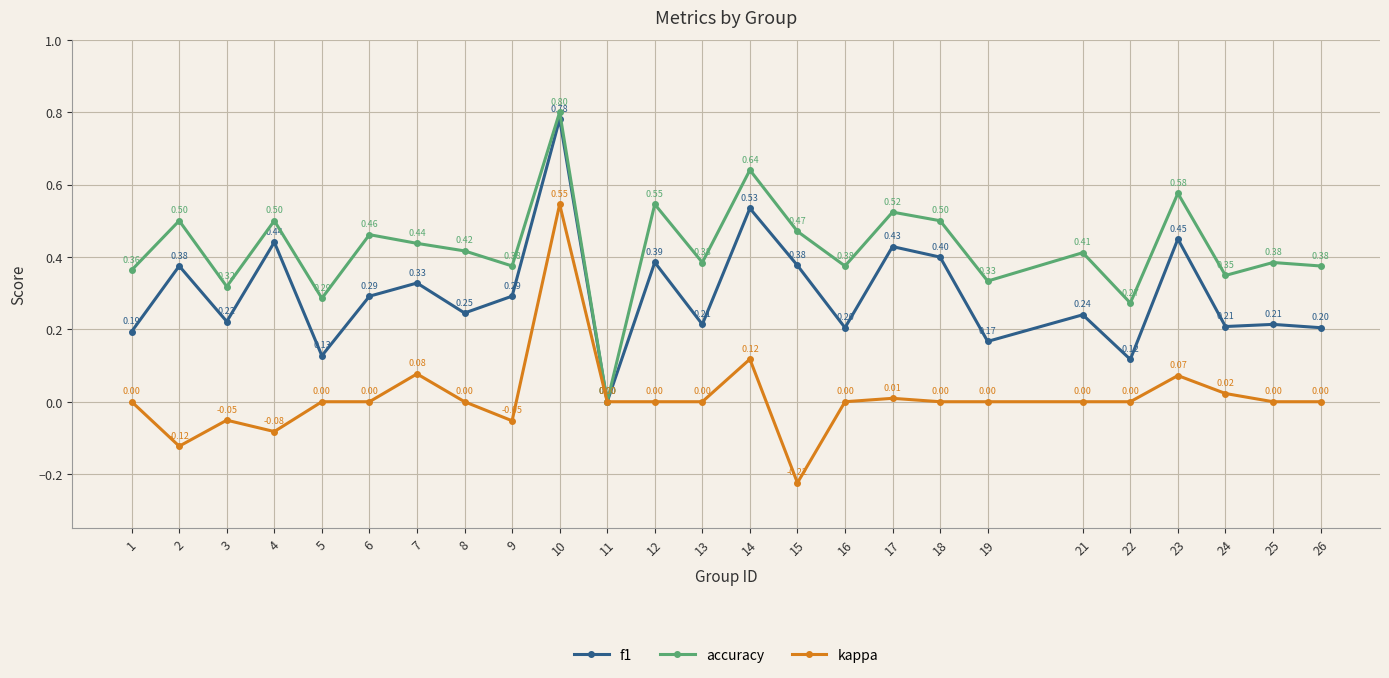

How many accuracy values are between 0 and 1?

25